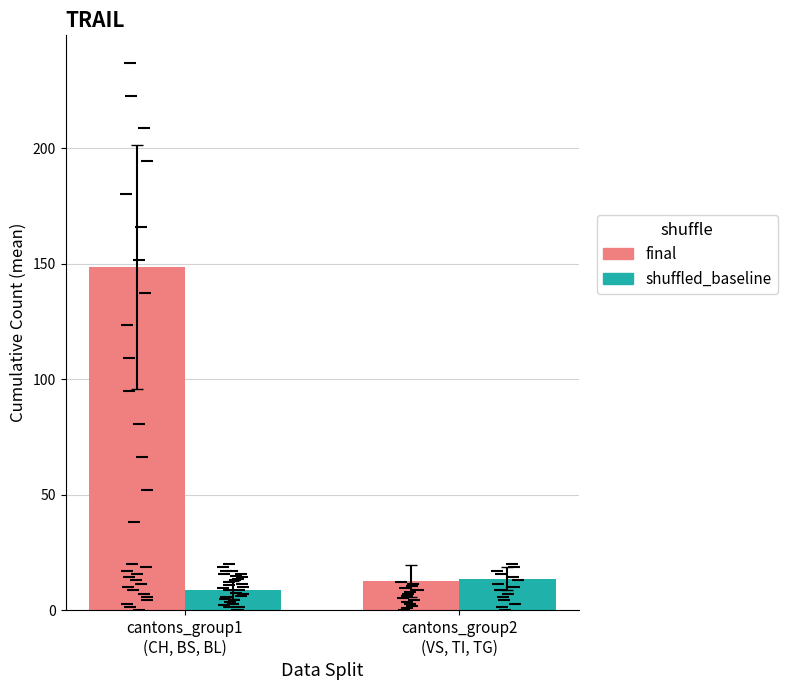

Which label corresponds to the largest value in the chart?

cantons_group1
(CH, BS, BL)